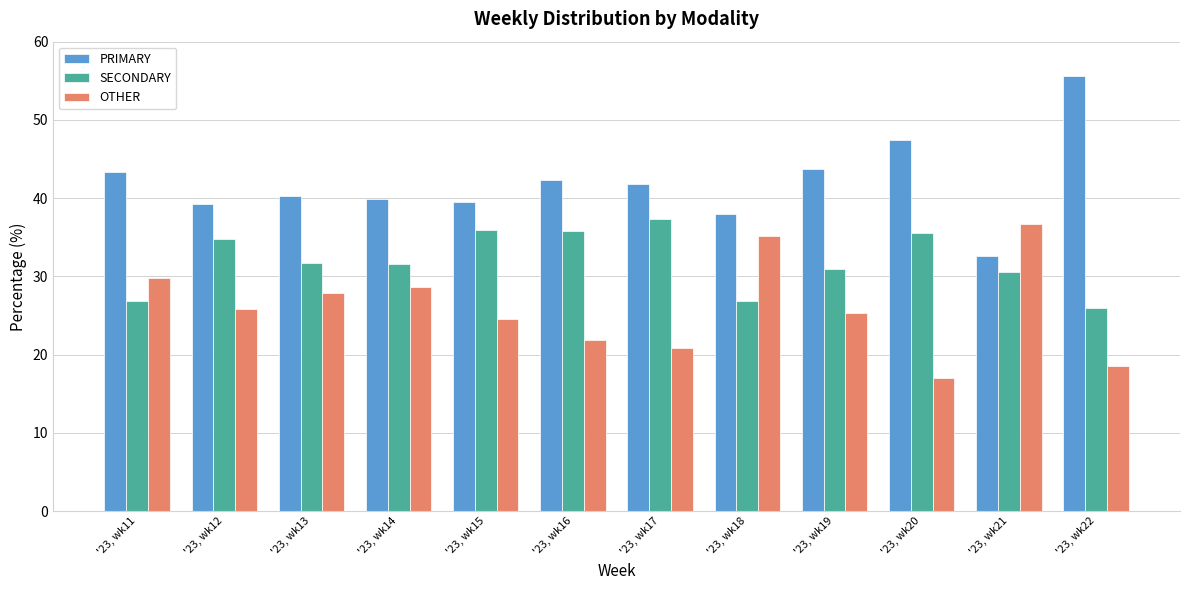

Rank the series by their average value, from highest to lowest.

PRIMARY, SECONDARY, OTHER